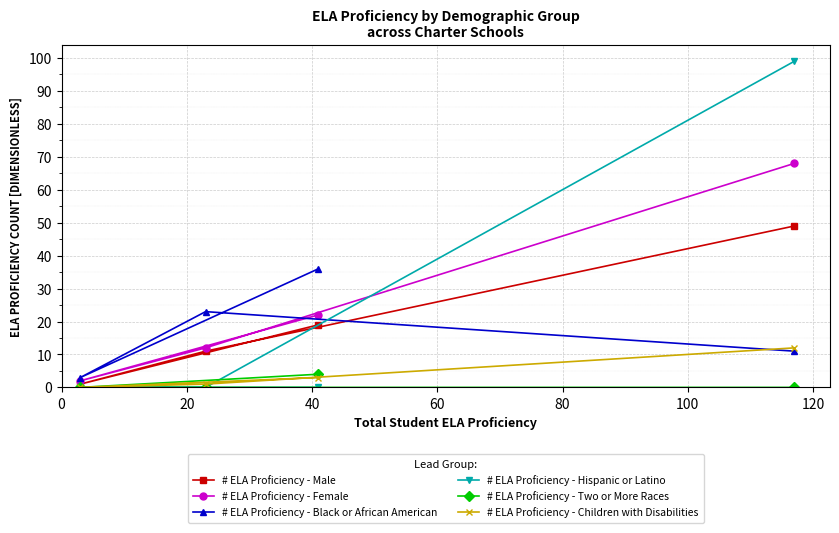

Which series has the widest spread of values?

# ELA Proficiency - Hispanic or Latino